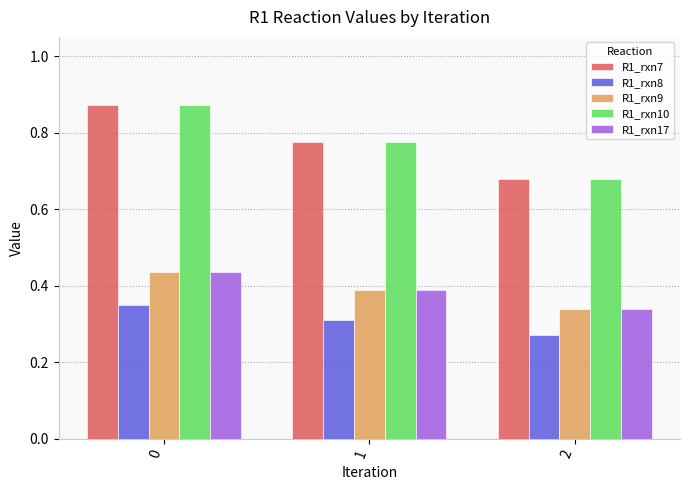

Which label corresponds to the smallest value in the chart?

2